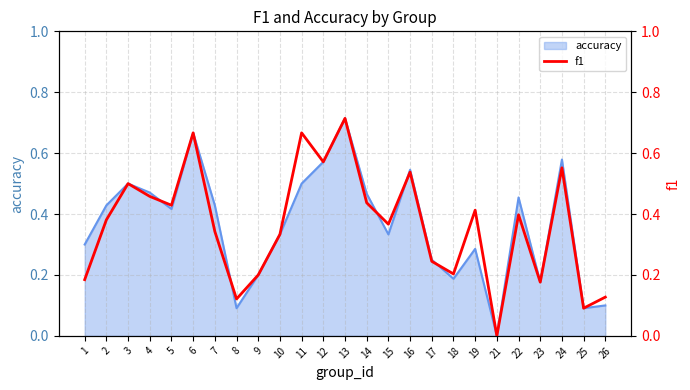

True or false: accuracy has a value of 0.1 at 9.

False